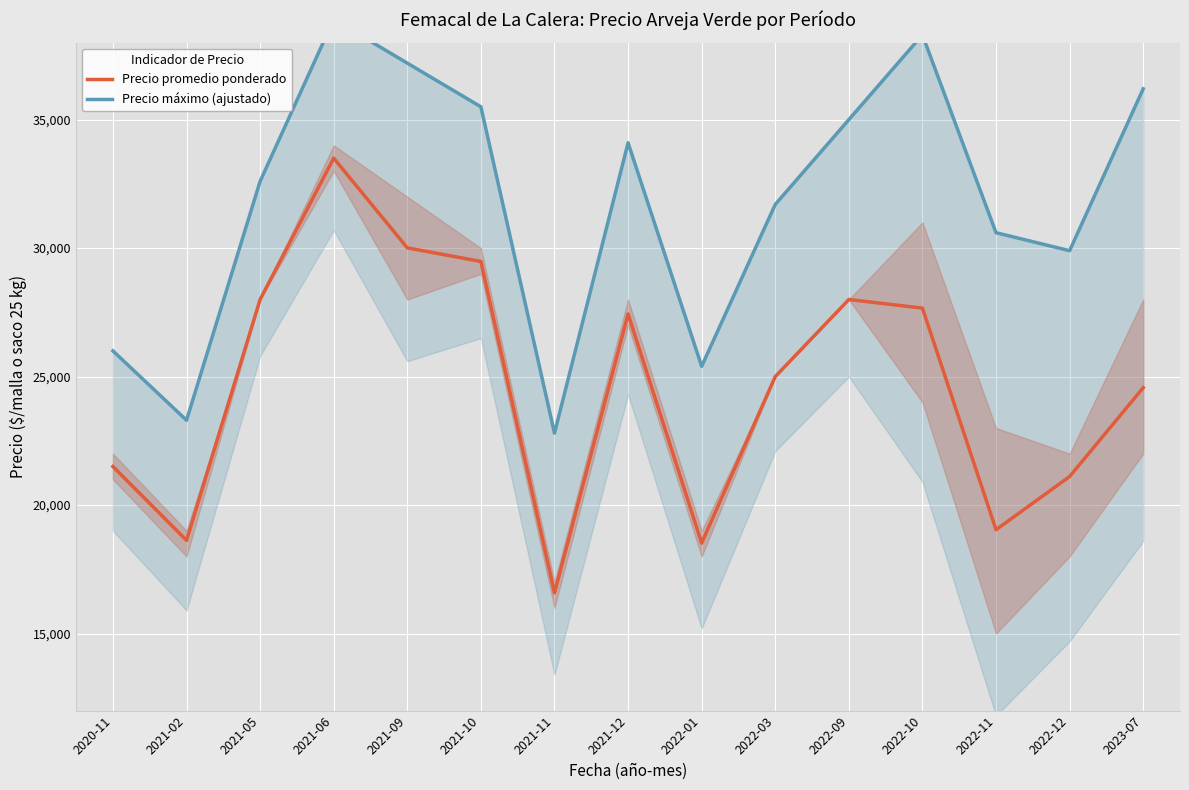

What is the value of the Precio máximo (ajustado) point at the 5th from the left?

37200